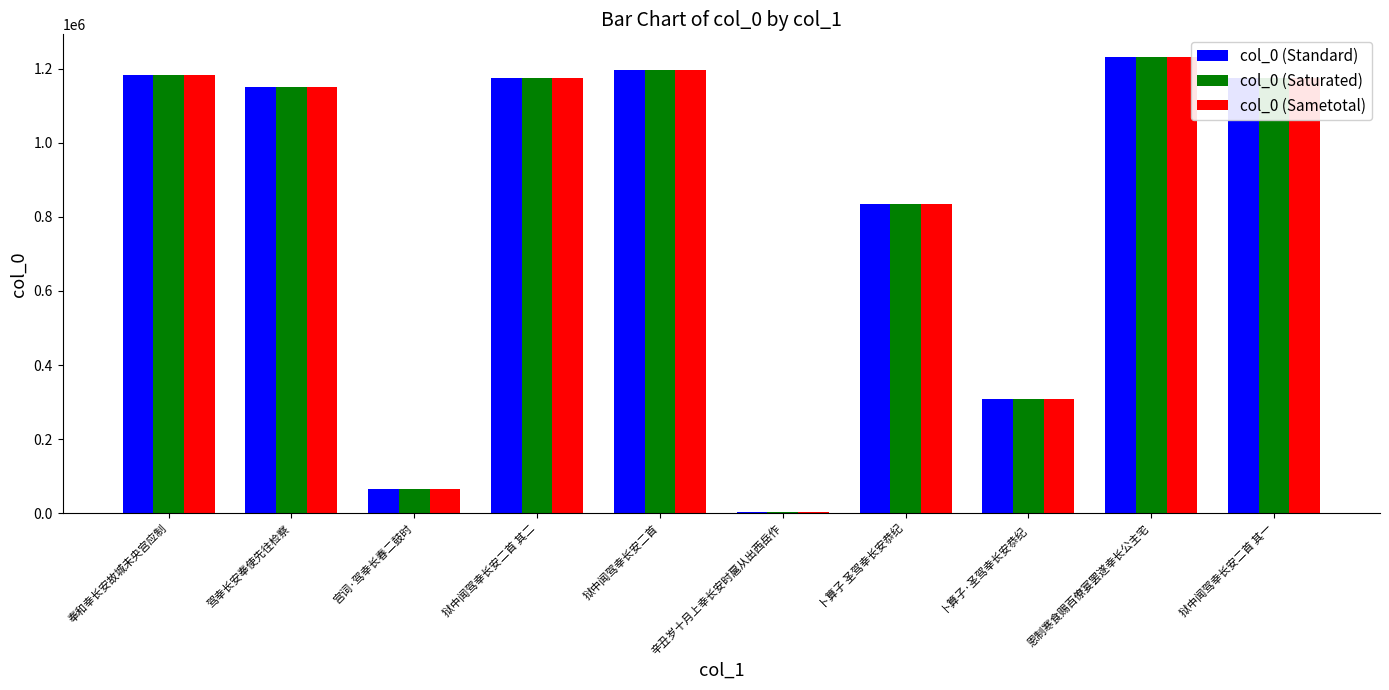

How many groups of bars are there?

10